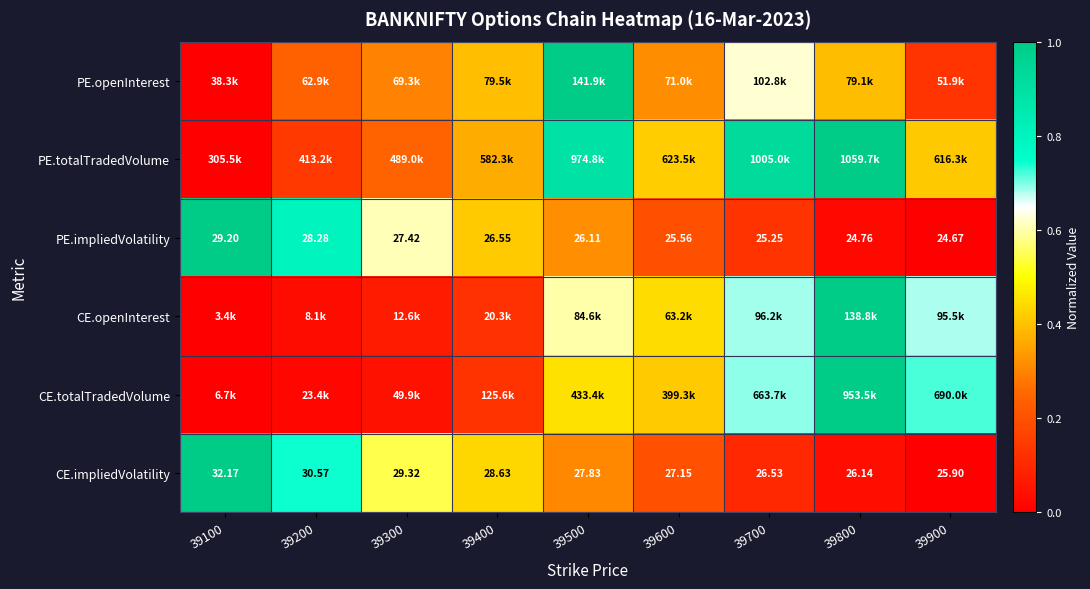

What is the greatest value displayed?

1.0